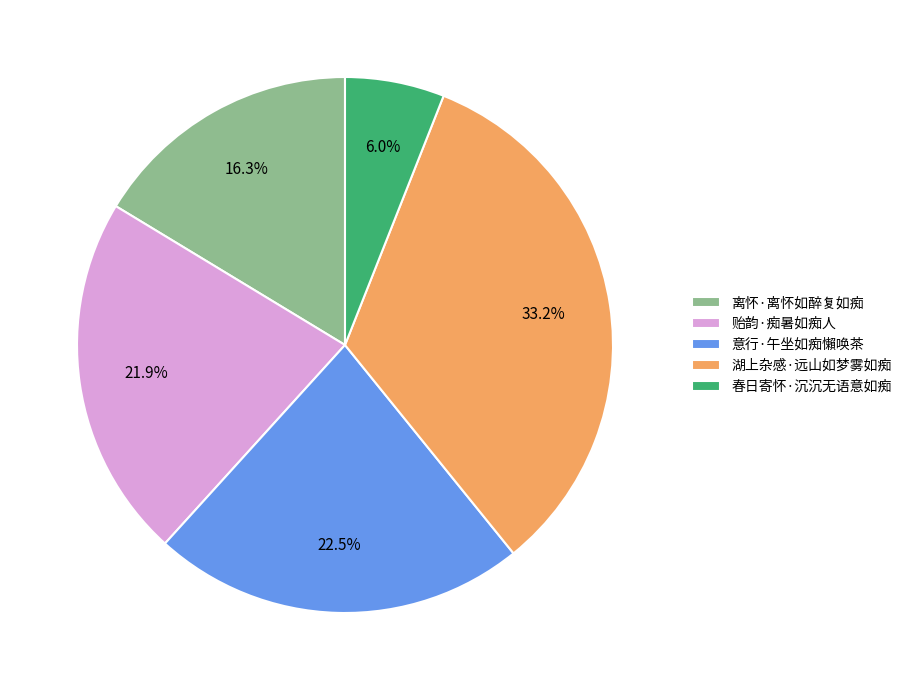

Count the number of slices in the pie.

5